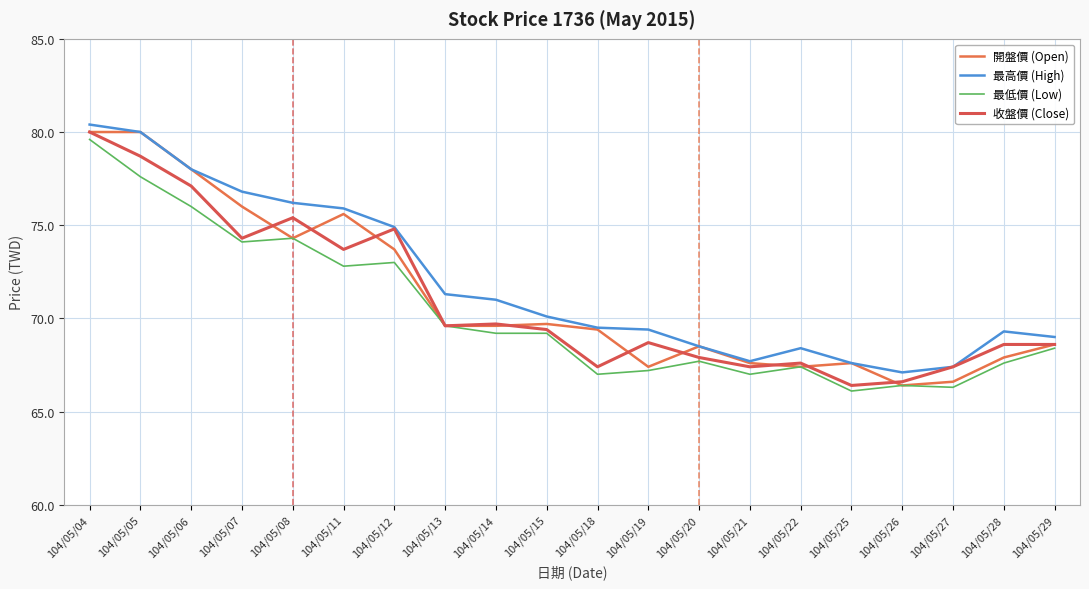

True or false: 開盤價 (Open) and 最低價 (Low) cross at least once.

False